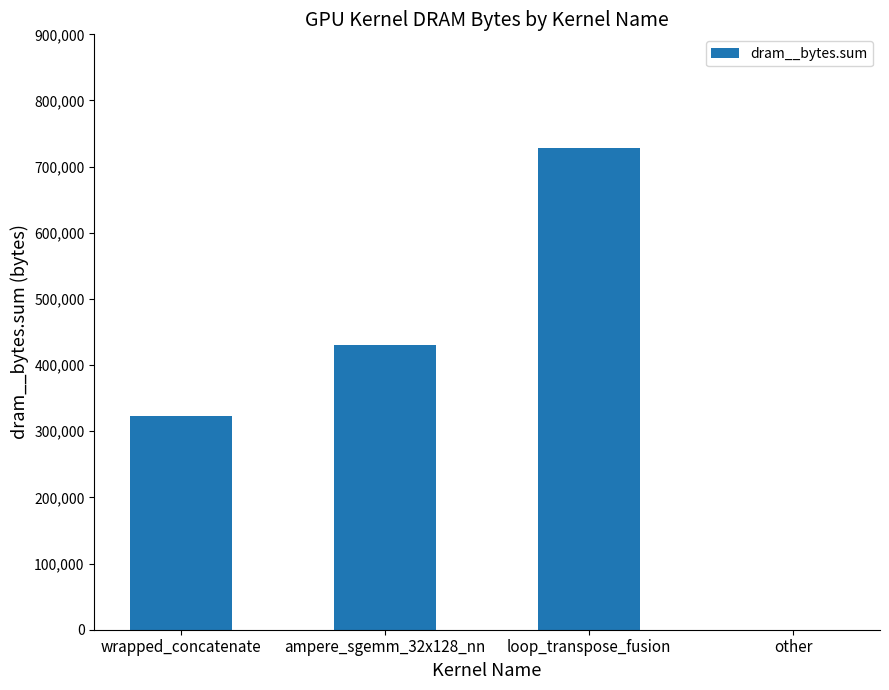

What is the sum of the values at wrapped_concatenate and loop_transpose_fusion?

1050752